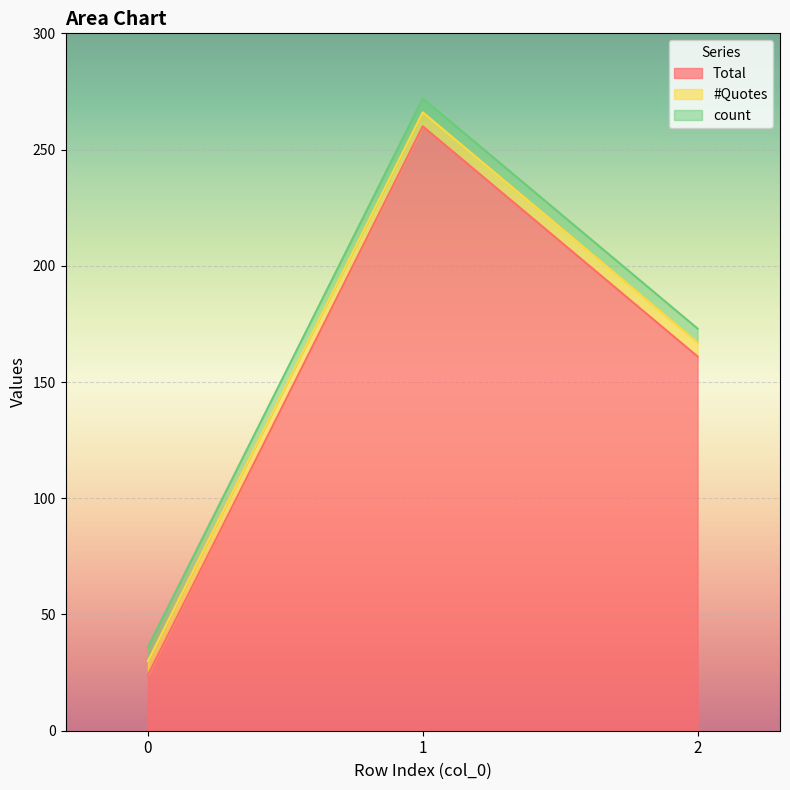

What are all the series names shown in the legend?

Total, #Quotes, count